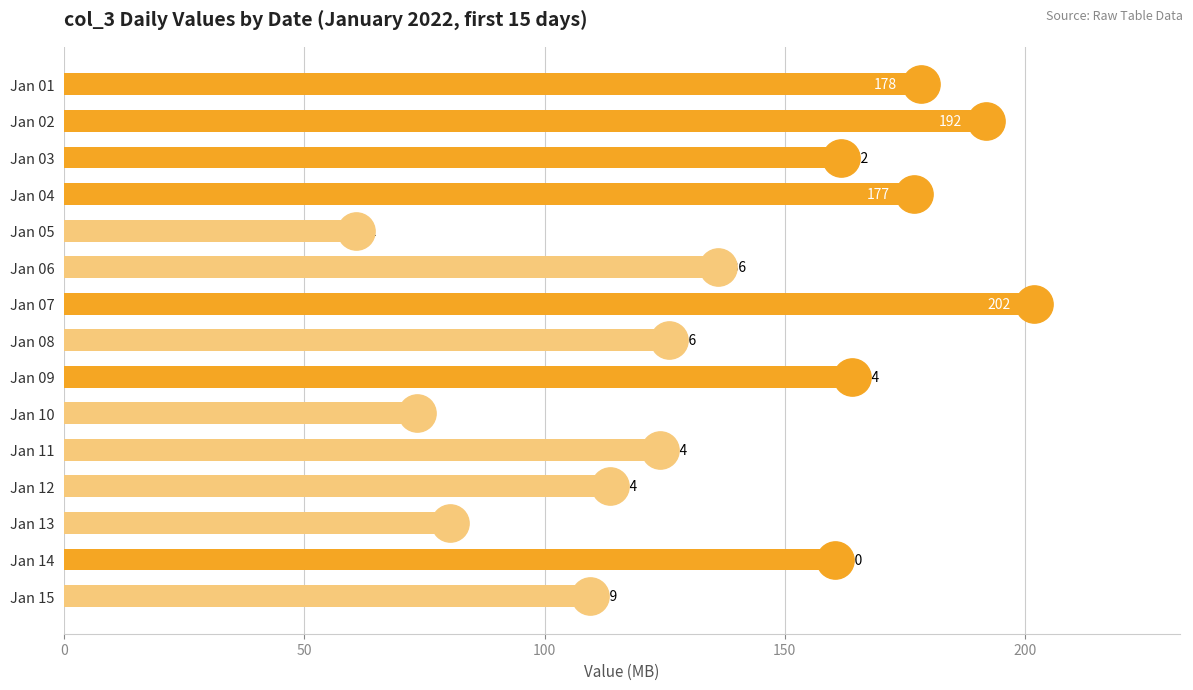

Approximately how many times larger is the value at Jan 02 compared to Jan 05?

3.2